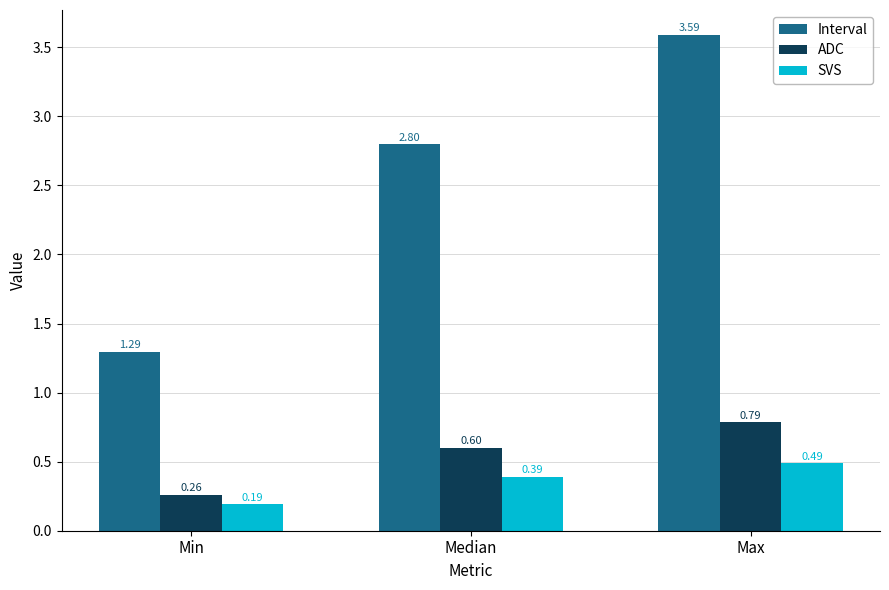

What position from the left is Median?

2